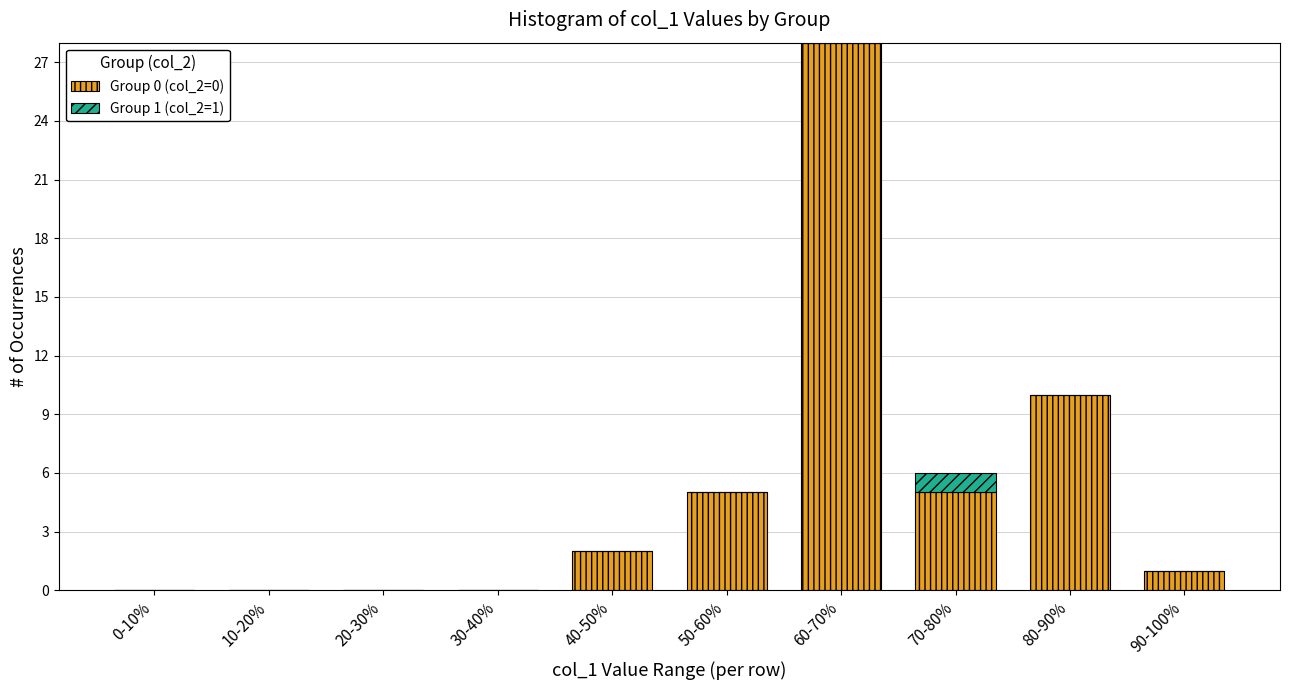

Reading right to left, what are the values for Group 0 (col_2=0)?

90-100%=1	80-90%=10	70-80%=5	60-70%=28	50-60%=5	40-50%=2	30-40%=0	20-30%=0	10-20%=0	0-10%=0